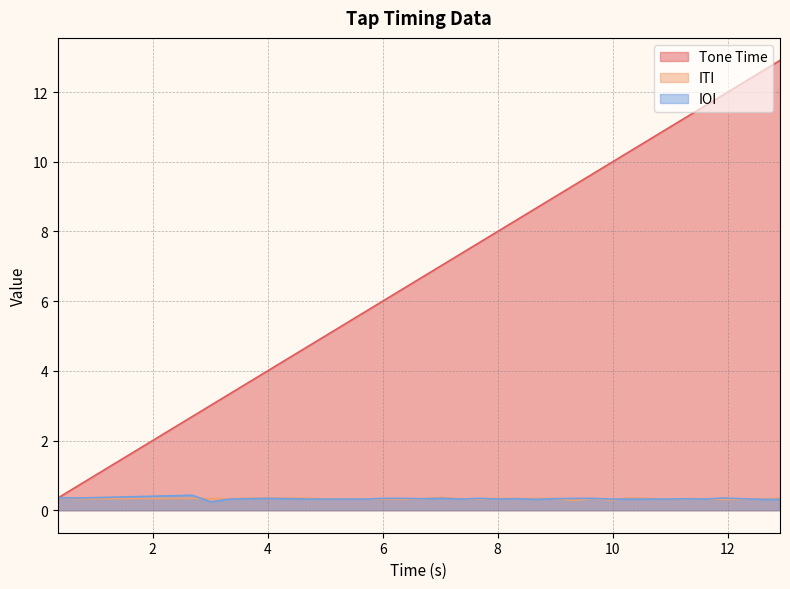

How many times do ITI and IOI cross each other?

8